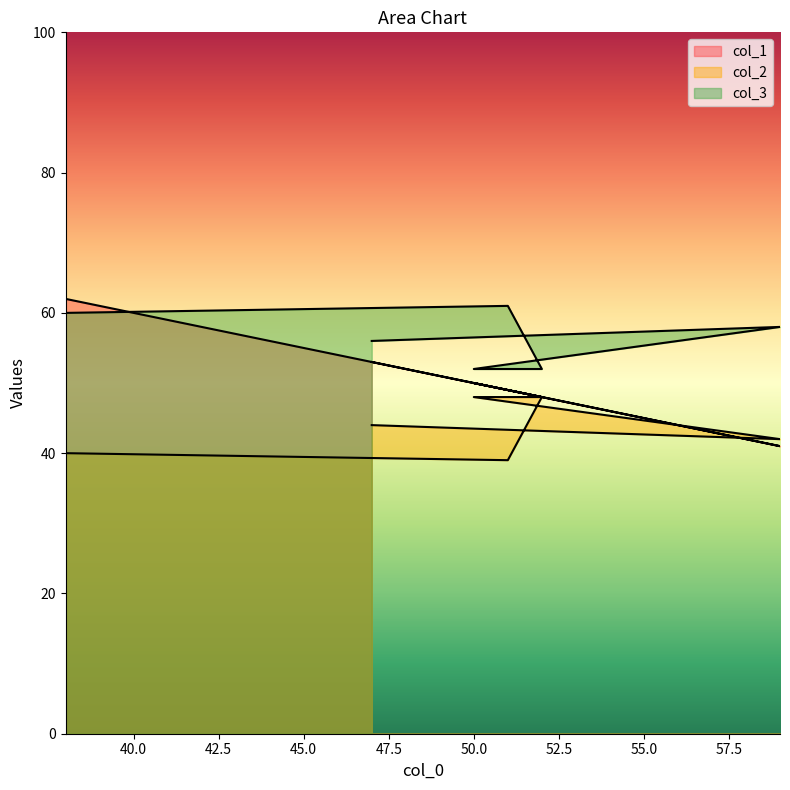

Where is col_1 nearest to the value 51?

50